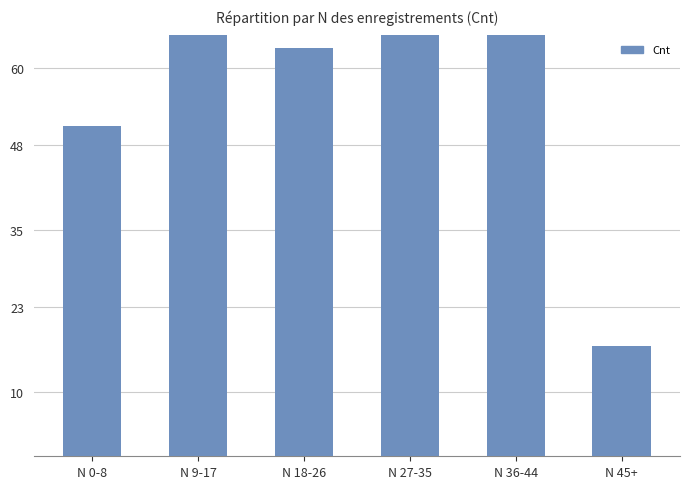

Reading right to left, list all the values displayed in this chart.

17	75	169	63	74	51